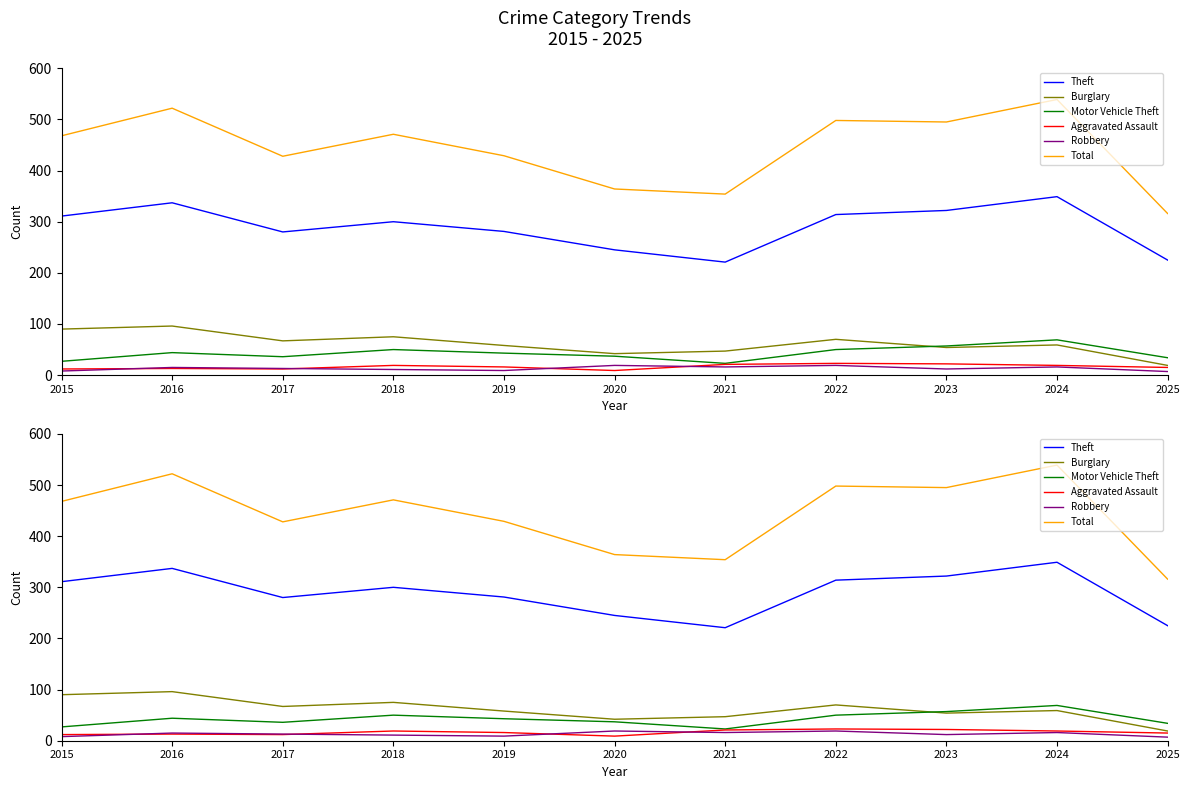

What is the approximate value of Motor Vehicle Theft at 2017?

36